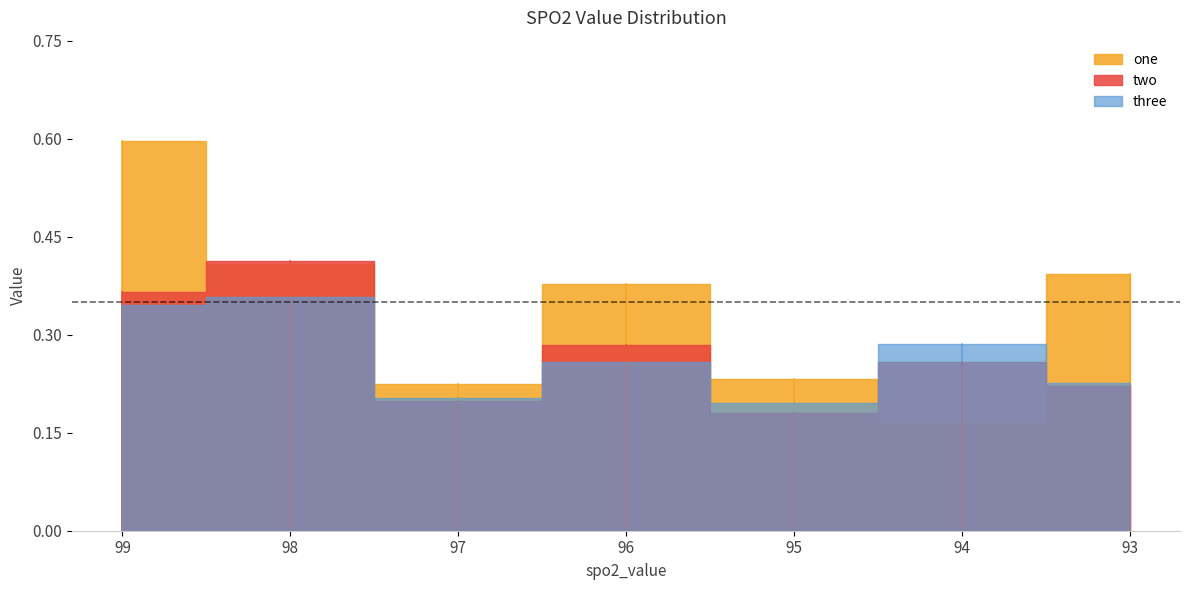

Is it true that three equals 0.1 at 98?

False